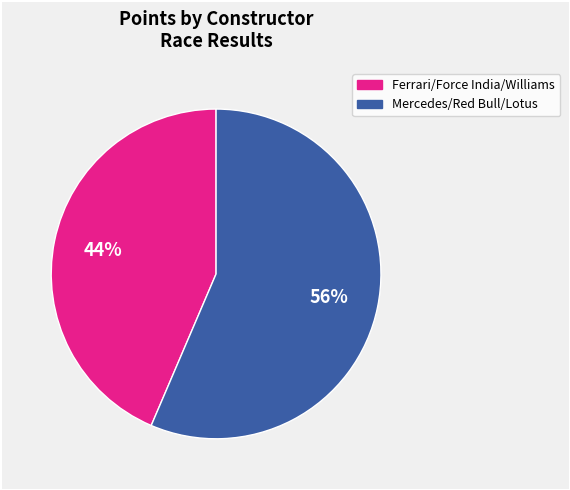

Is there a majority slice in this chart?

Yes